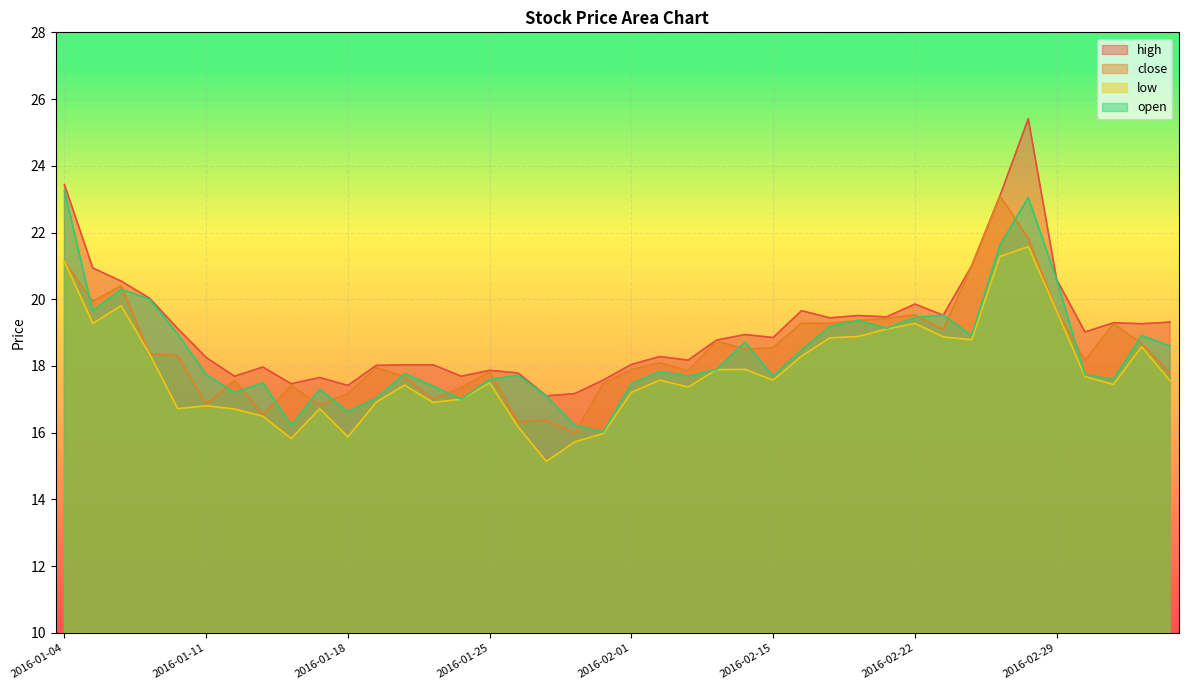

What is the highest value of the low series?

21.6